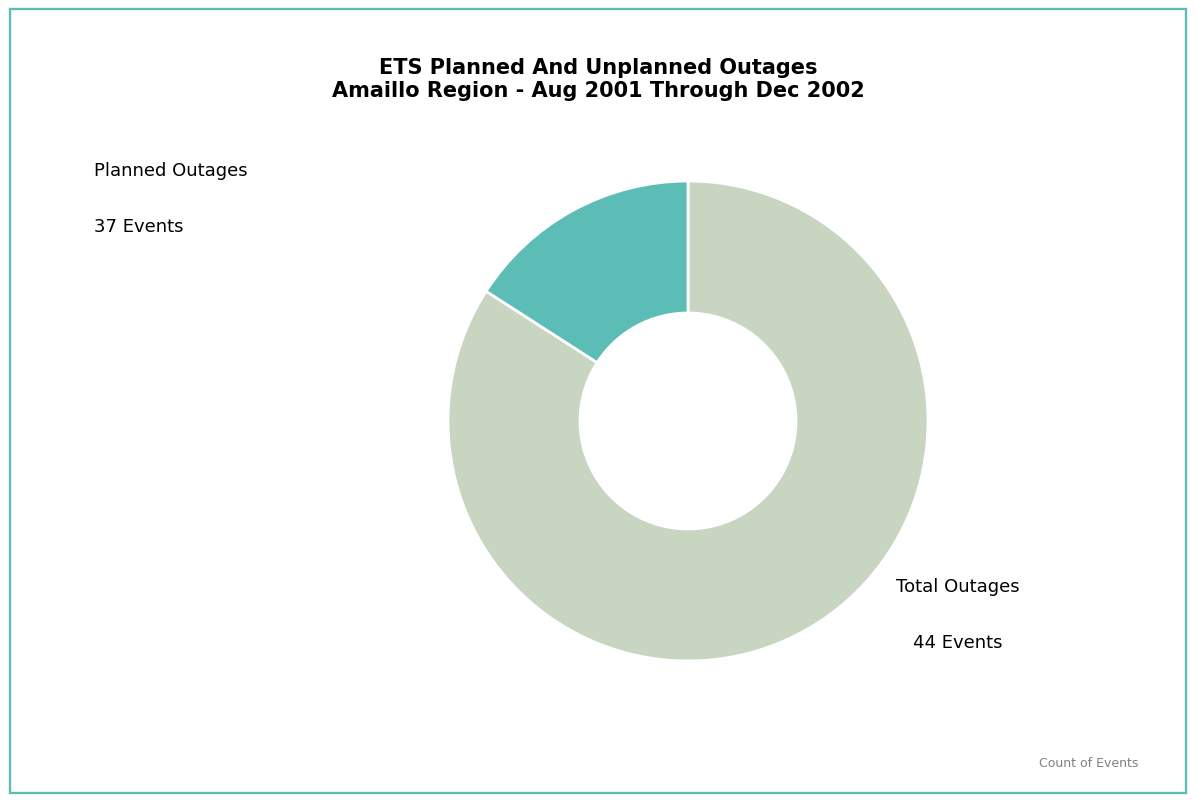

How many segments does this pie chart have?

2